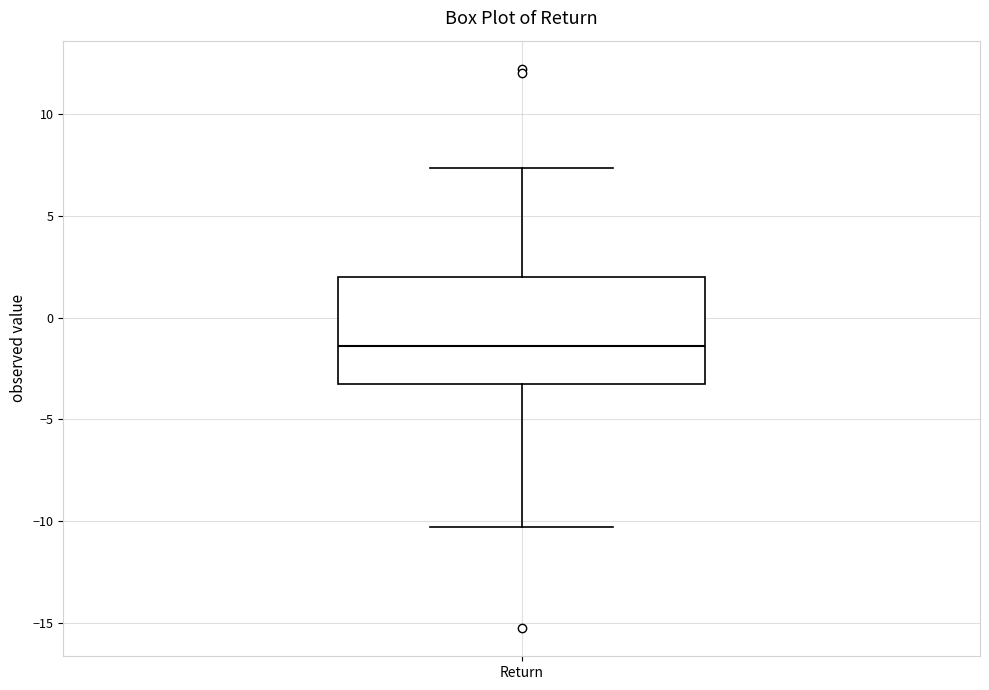

Transcribe this box plot: give where the median line is, the range the box spans, and where the two whiskers end, as read against the y-axis. The values are not printed on the chart, so give them approximately, as read against the axis.

median -1.5, box -3.5 to 2.0, whiskers -10.5 to 7.5